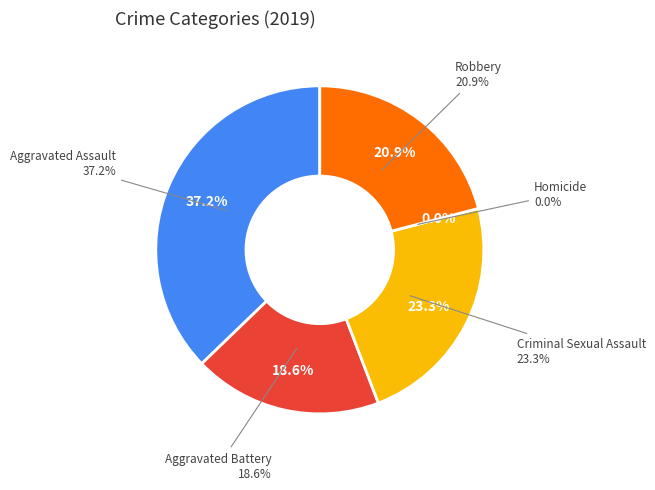

What is the smallest slice in the pie chart?

Homicide